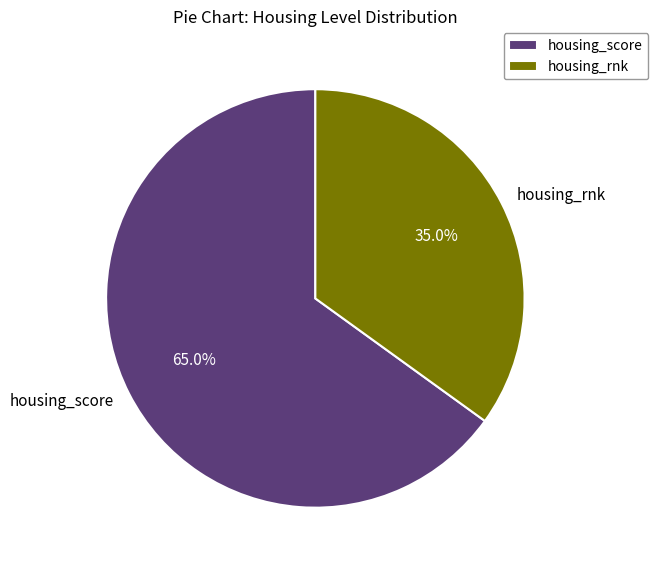

Rank the categories by value from highest to lowest.

housing_score, housing_rnk